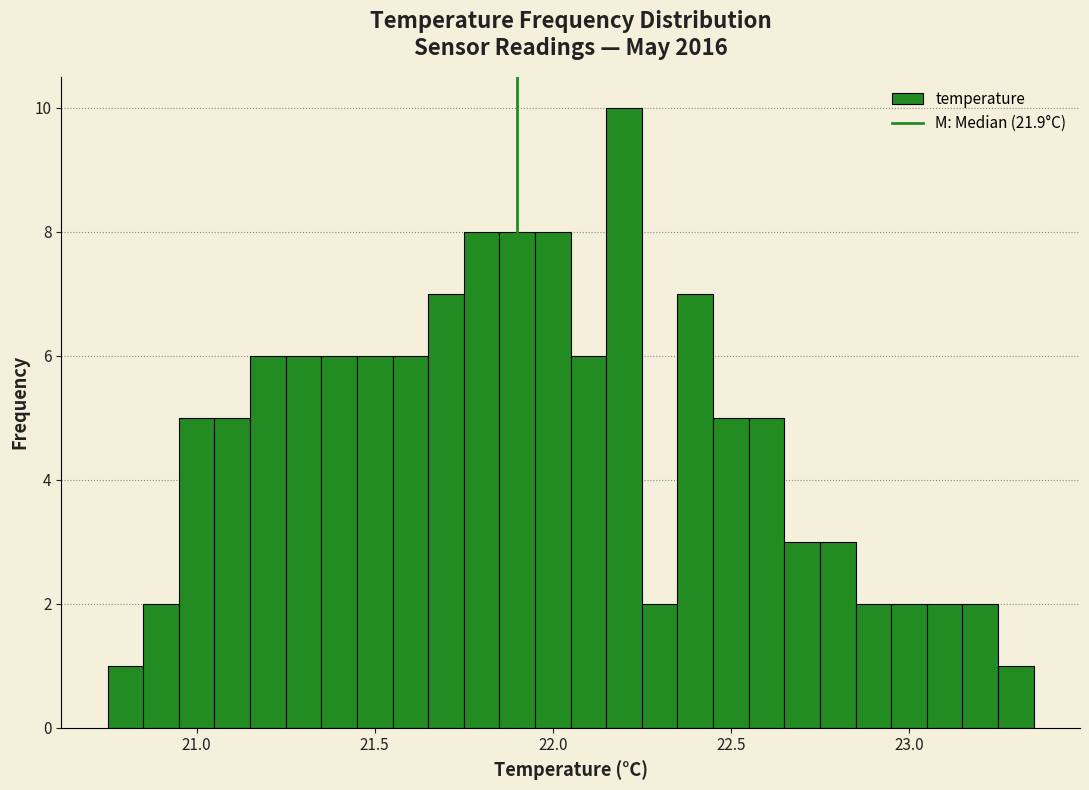

Read against the x-axis, roughly where is the centre of the tallest bar?

22.20